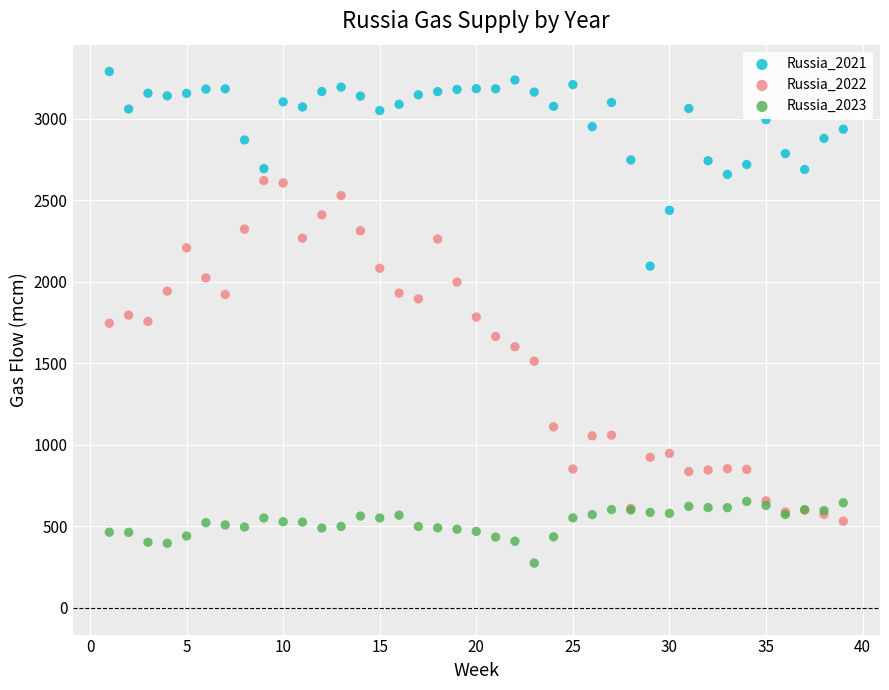

What are all the series names shown in the legend?

Russia_2021, Russia_2022, Russia_2023